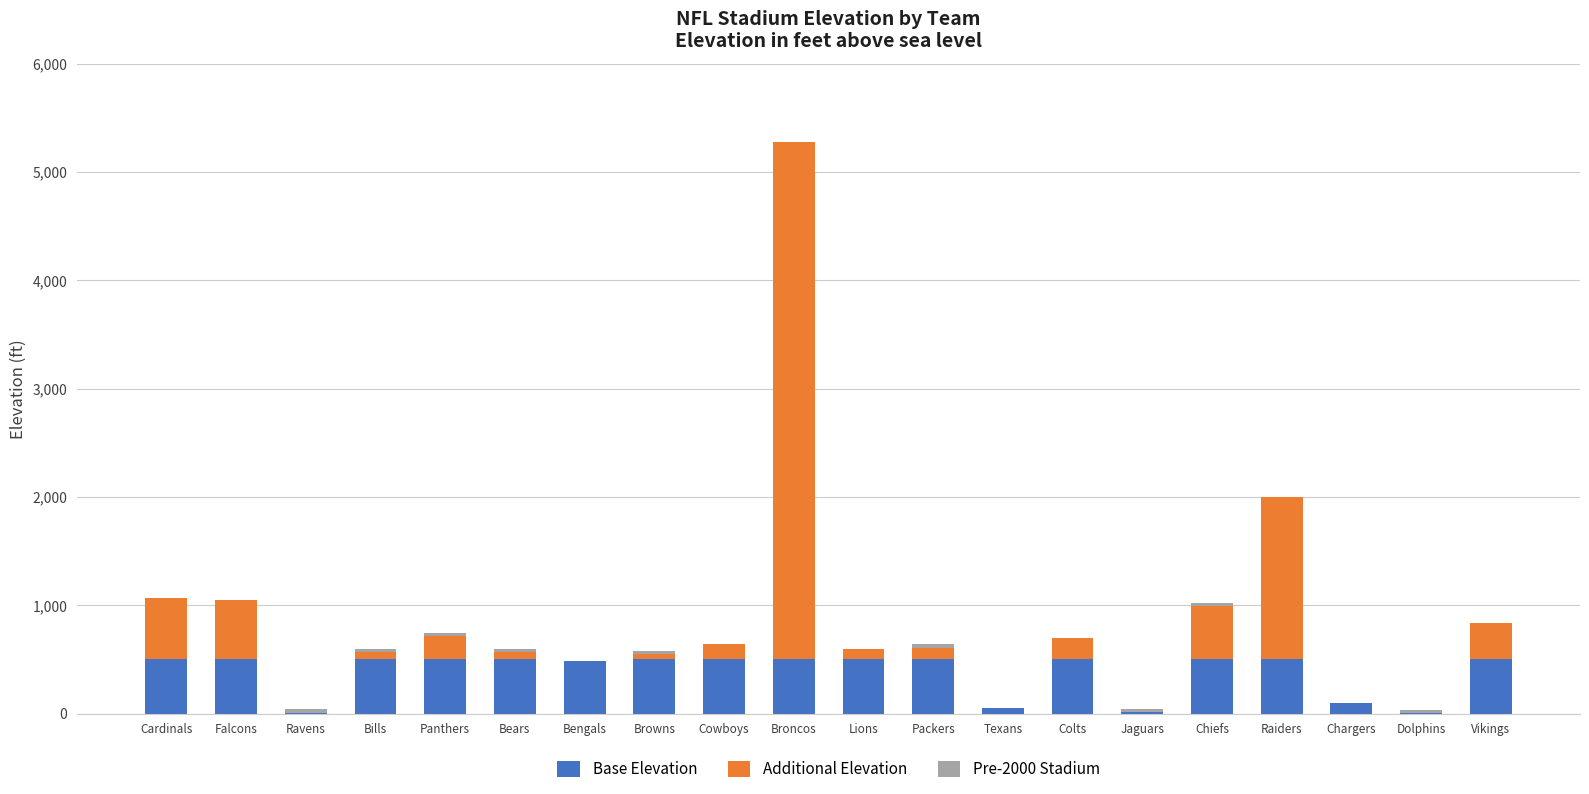

The Base Elevation series shows 218 at Cardinals. True or false?

False